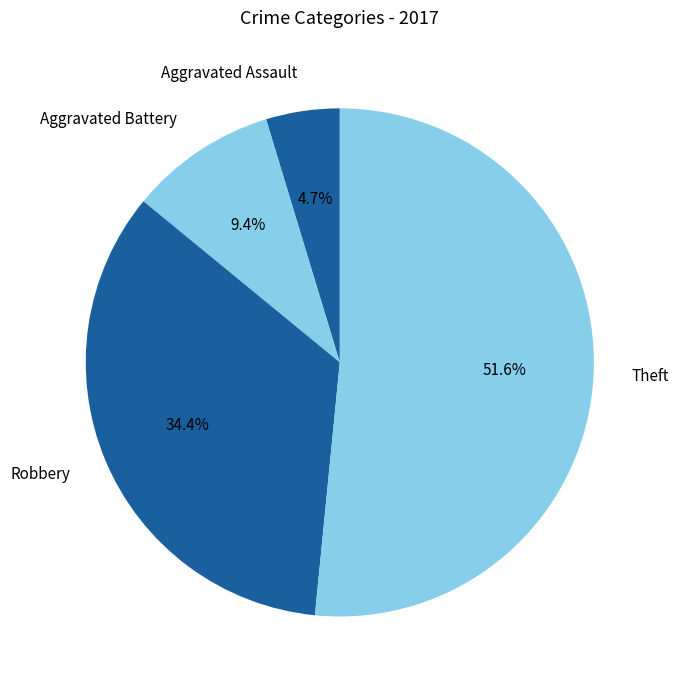

Is there any slice that represents more than half of the pie?

Yes